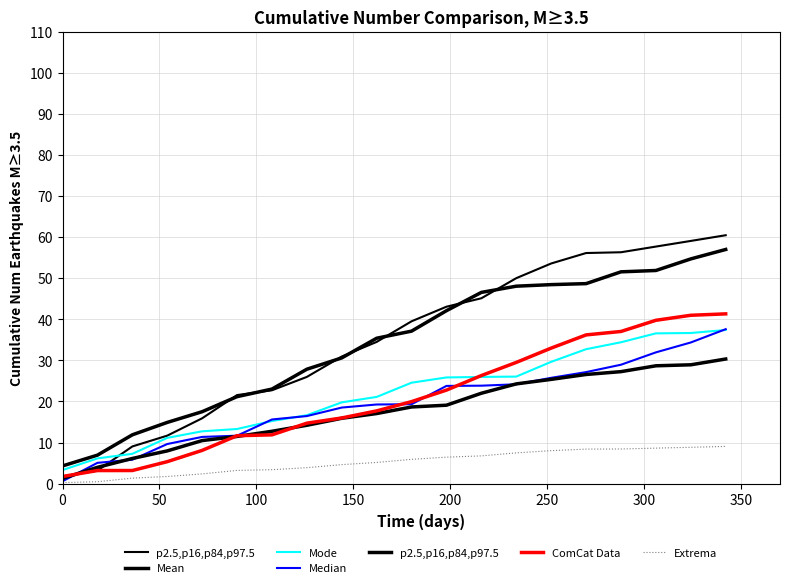

What is the sum of the ComCat Data values at 17 and 11?

62.5